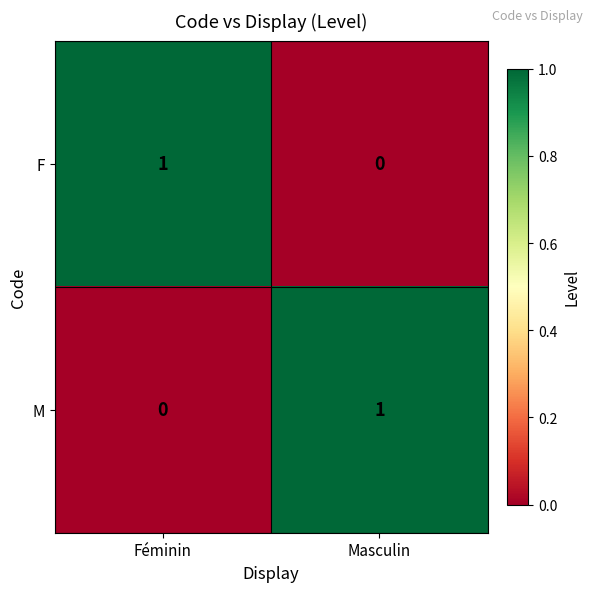

The F series shows 1 at Féminin. True or false?

True